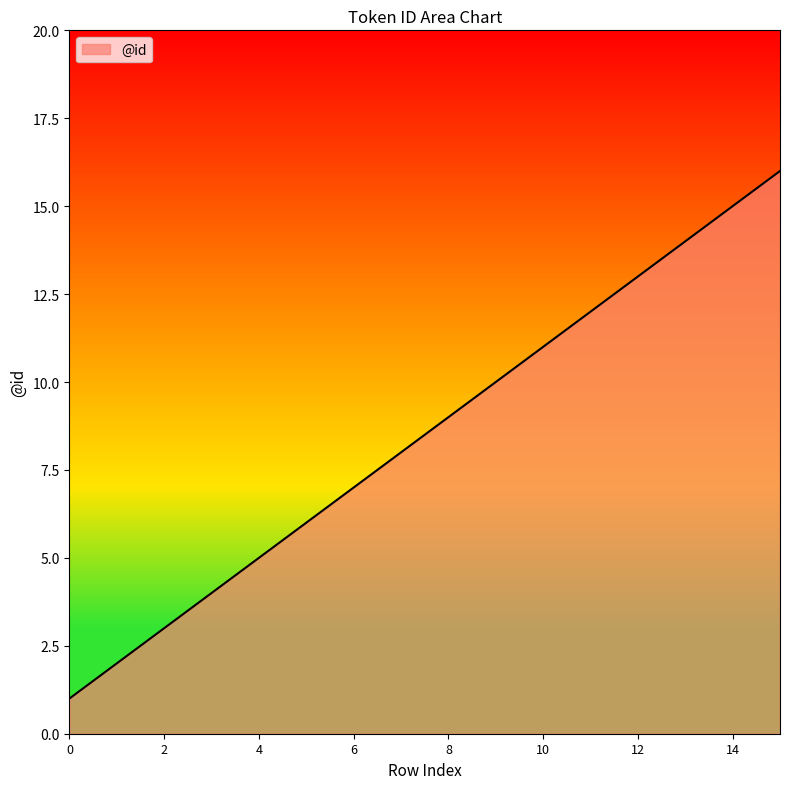

What is the greatest value displayed?

16